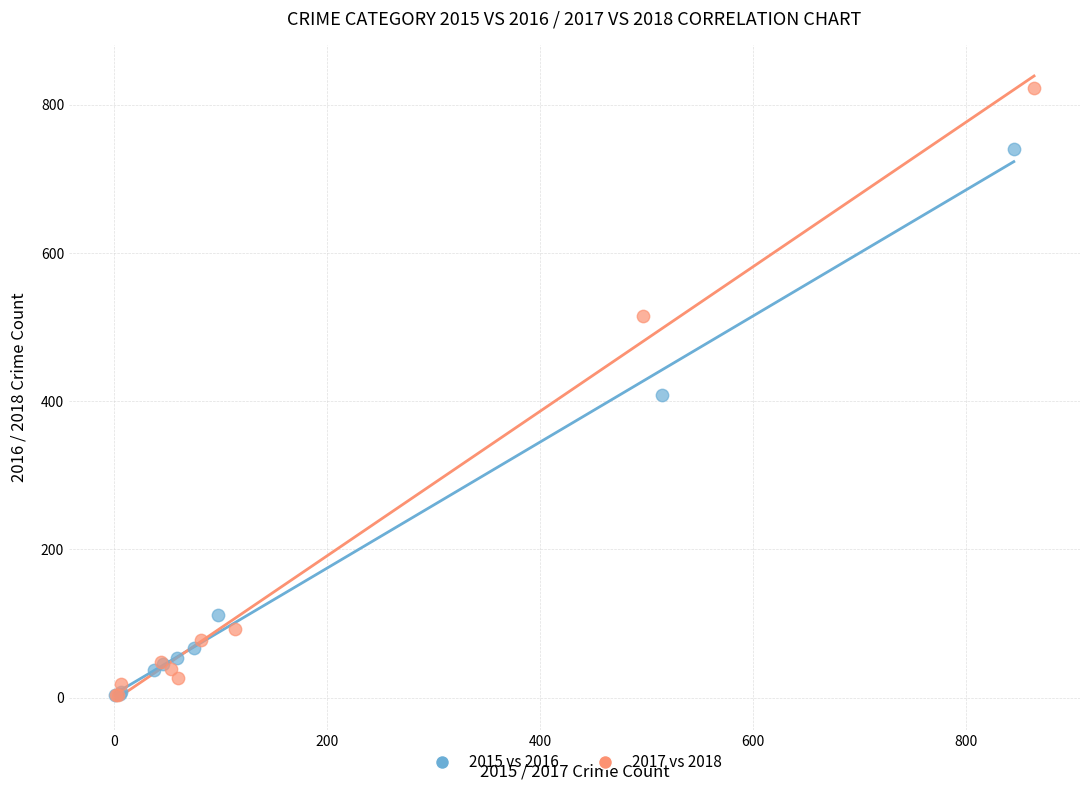

Which series has the largest Y range (max minus min)?

2017 vs 2018